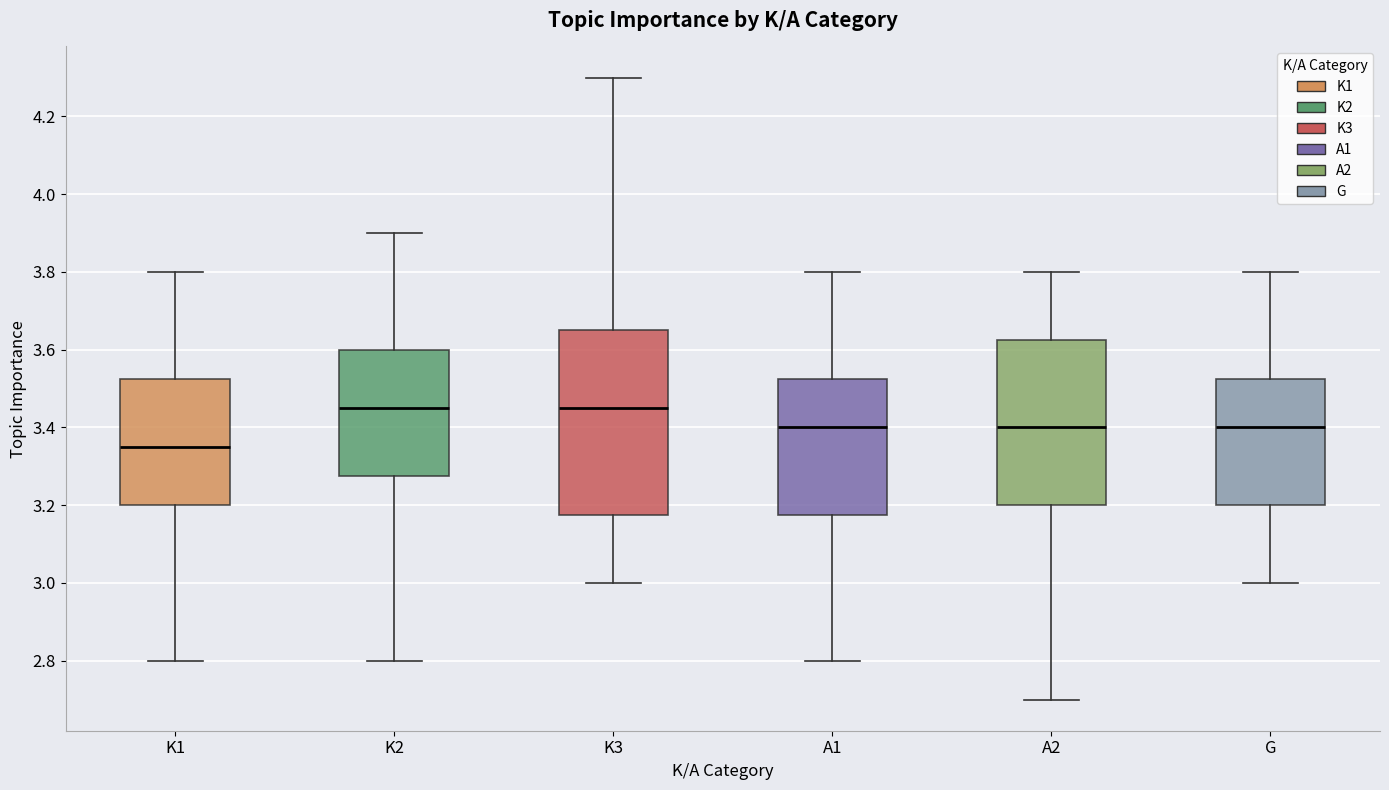

Comparing the boxes themselves (not the whiskers), which one is the tallest?

K3